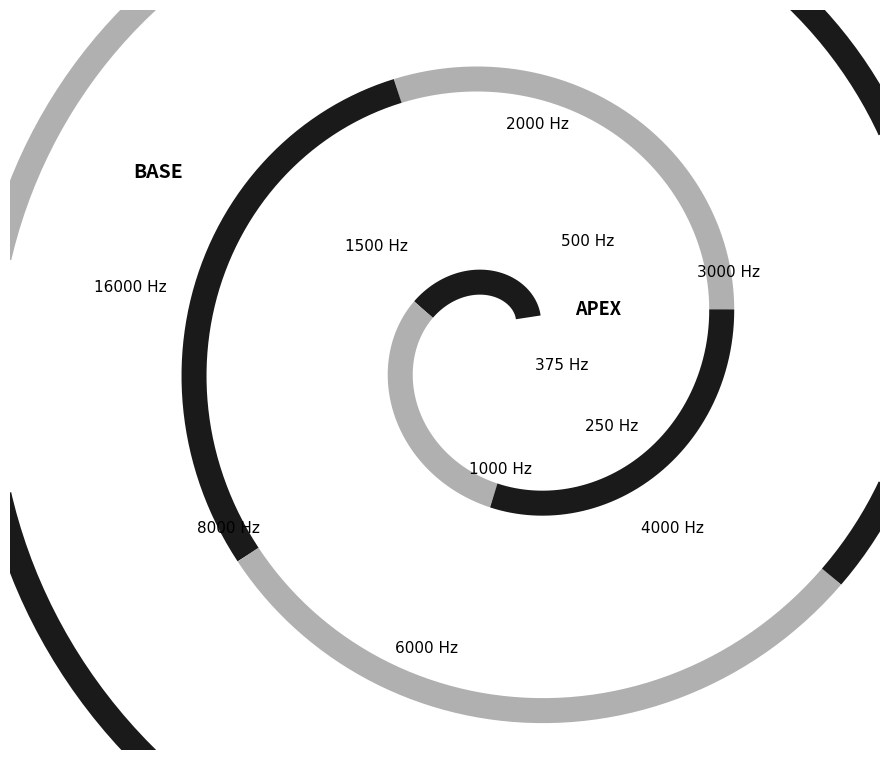

Is 162 the majority of the pie?

No